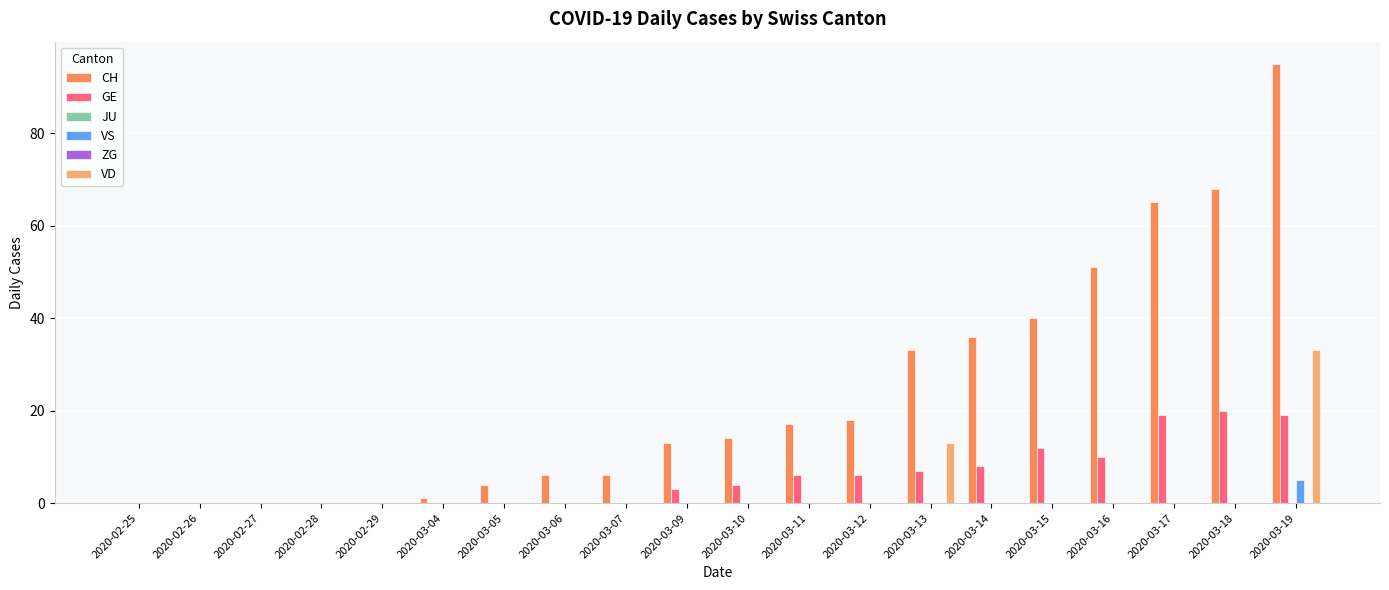

Are the bars grouped side by side (vs. stacked)?

Yes